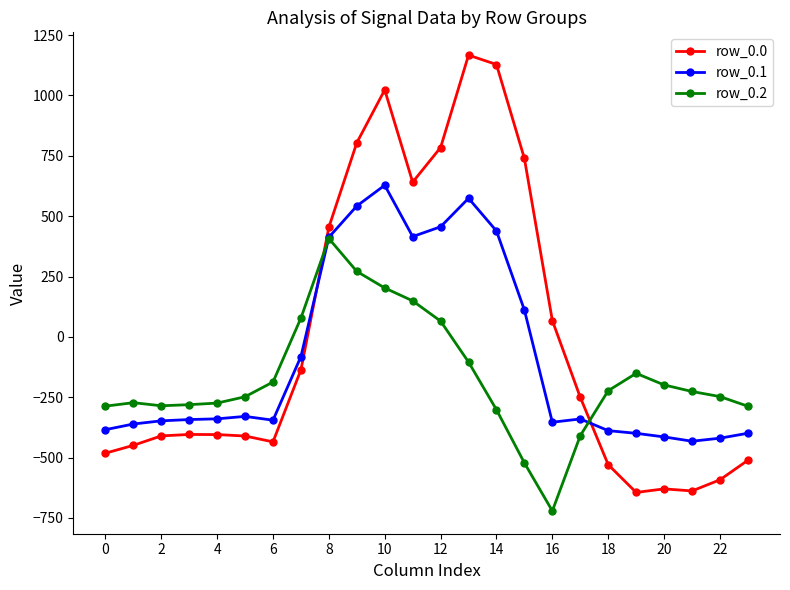

Rank the series by their maximum value, from lowest to highest.

row_0.2, row_0.1, row_0.0